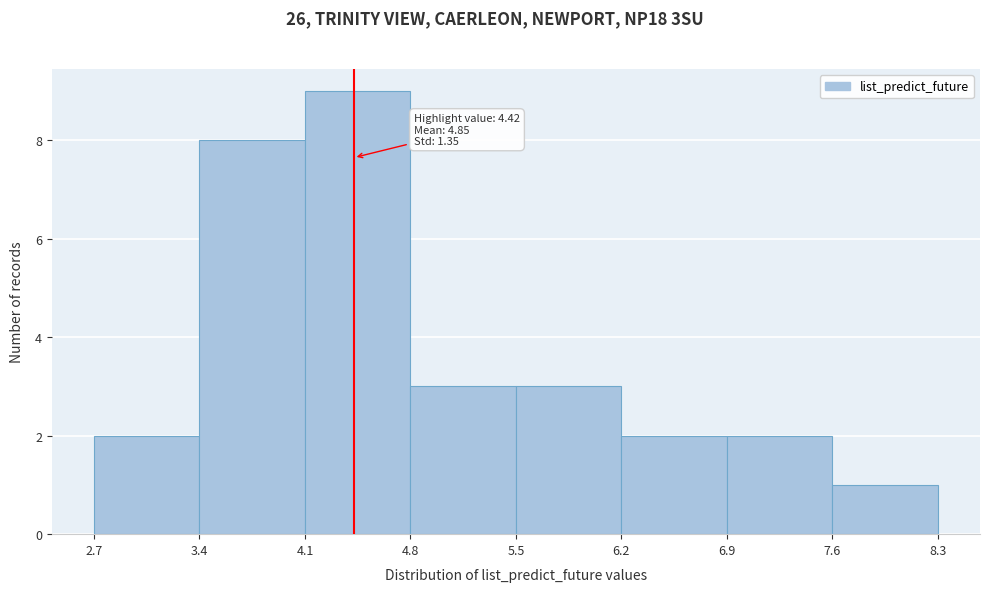

Which range on the x-axis has the tallest bar?

4.1 to 4.8